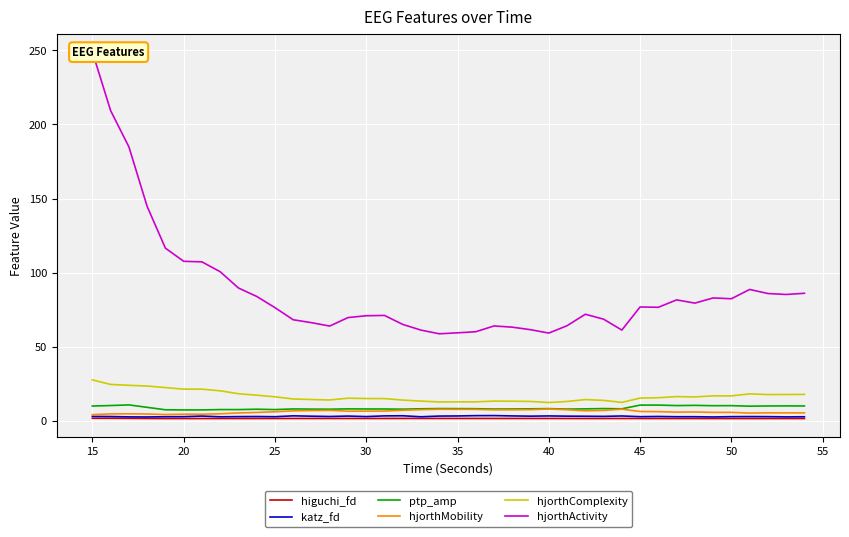

What is the value of the higuchi_fd point at the 5th from the left?

1.5